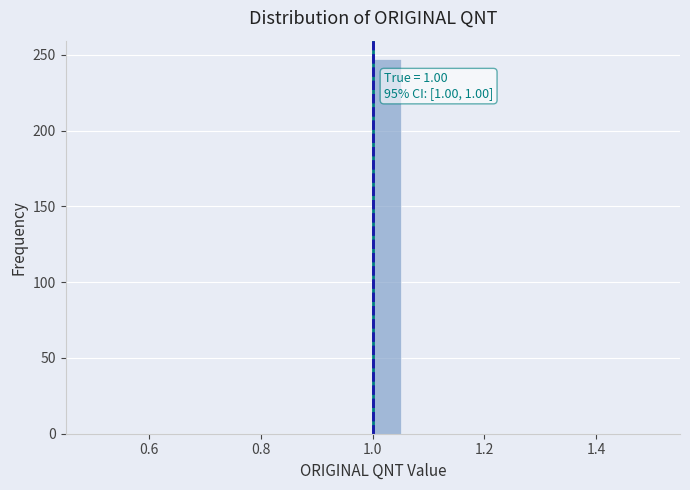

Read against the x-axis, roughly where is the centre of the tallest bar?

1.02